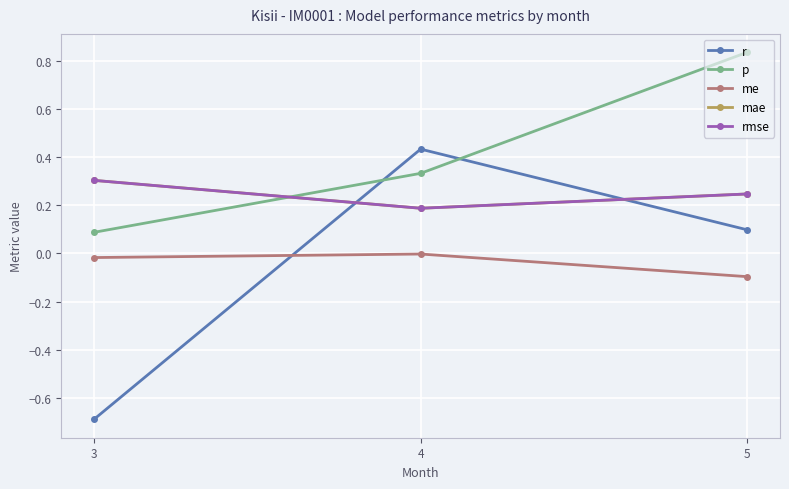

What is the approximate value of p at 4?

0.3